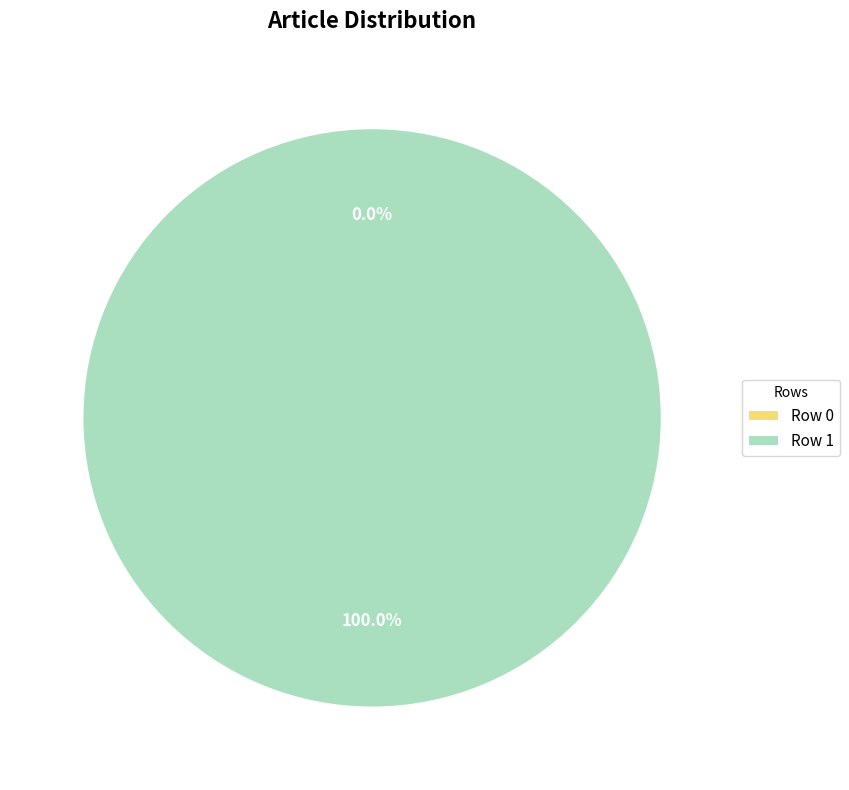

What is the majority slice?

Row 1